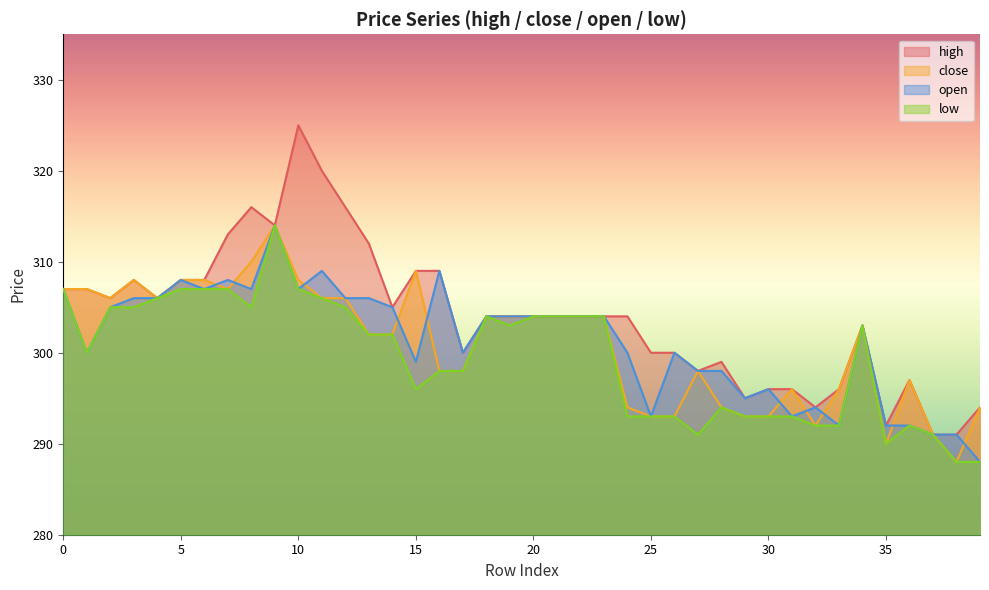

At which category does high reach its first local valley?

2